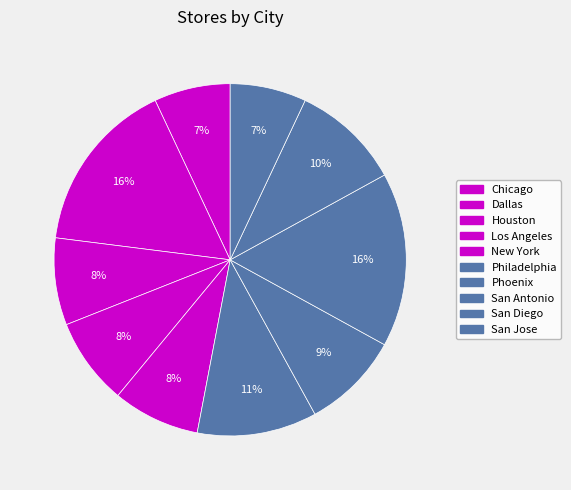

Count the number of slices in the pie.

10